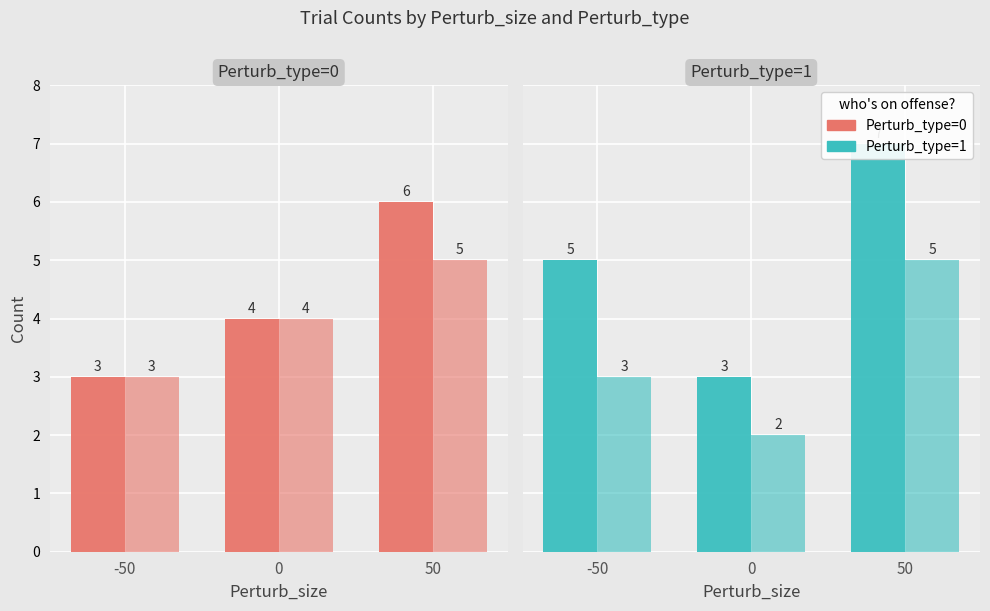

True or false: Valid (=1) has a value of 3 at 0.

False